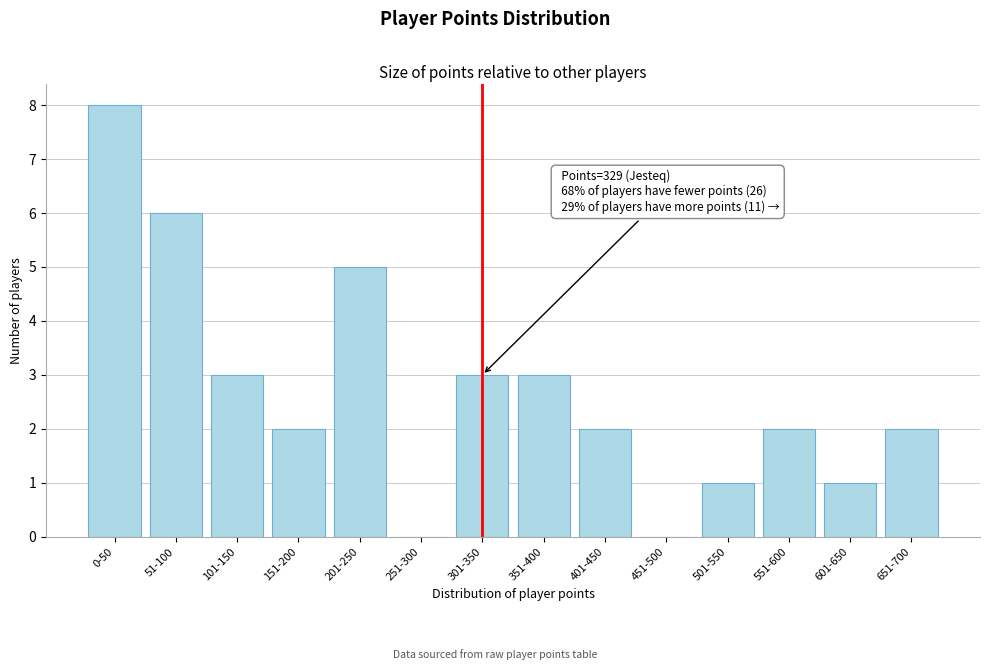

Reading left to right, what are all the values shown in this chart?

0-50=8	51-100=6	101-150=3	151-200=2	201-250=5	251-300=0	301-350=3	351-400=3	401-450=2	451-500=0	501-550=1	551-600=2	601-650=1	651-700=2